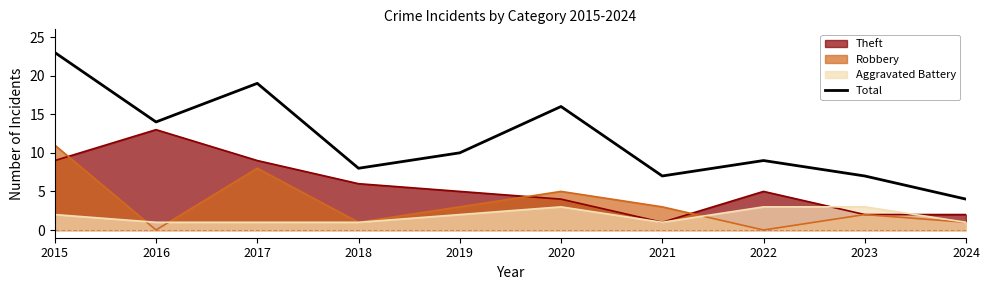

Approximately how many times larger is the value at 2019 compared to 2023?

1.4